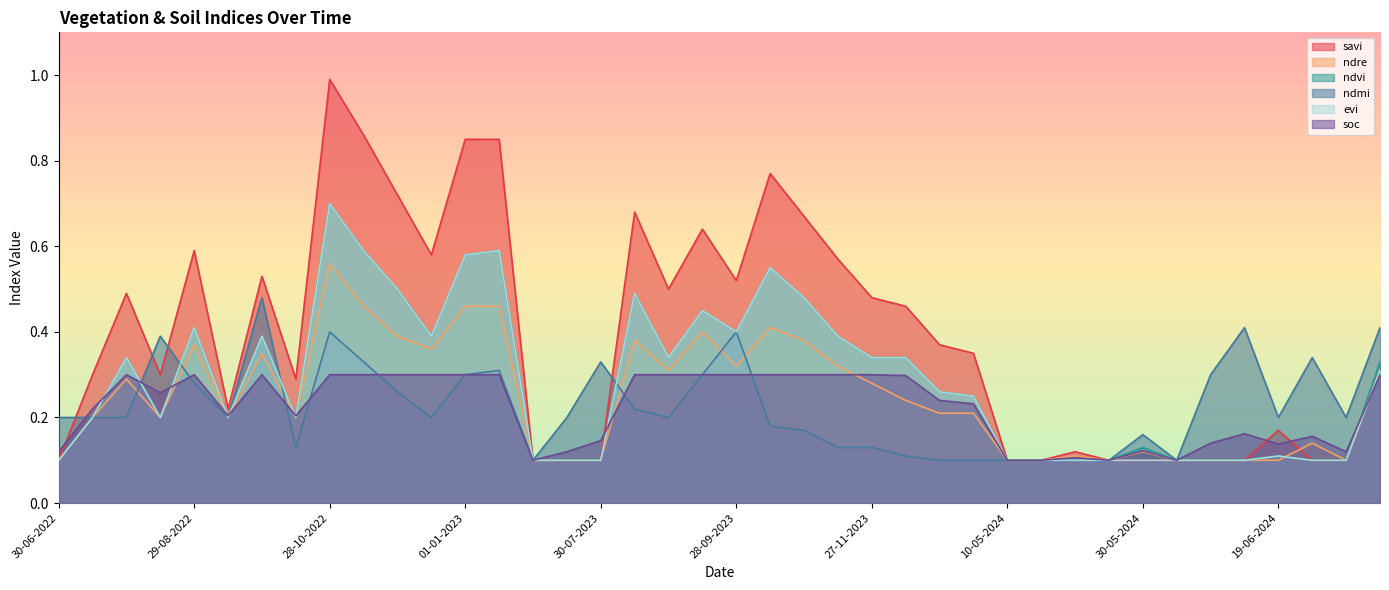

How many lines are shown in the chart?

6